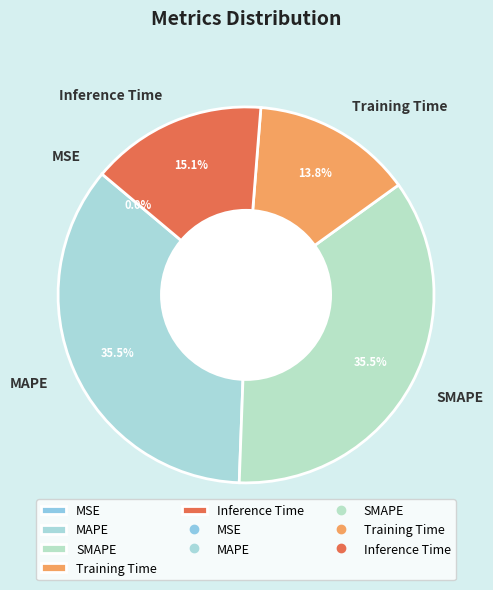

Is it true that SMAPE is 50% of the pie?

False